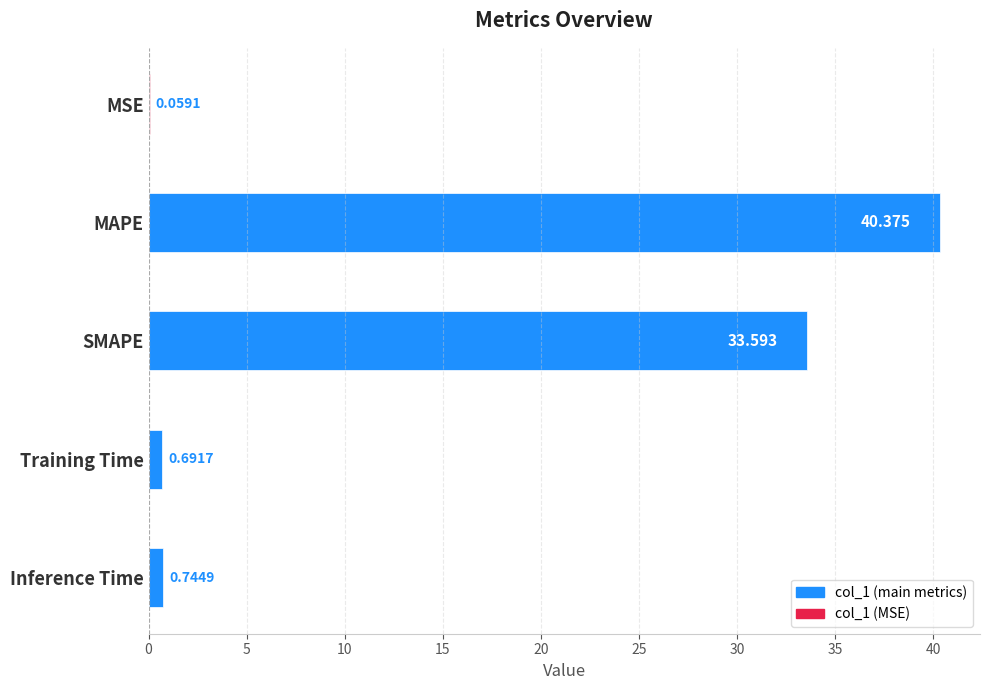

Are the bars grouped side by side (vs. stacked)?

No